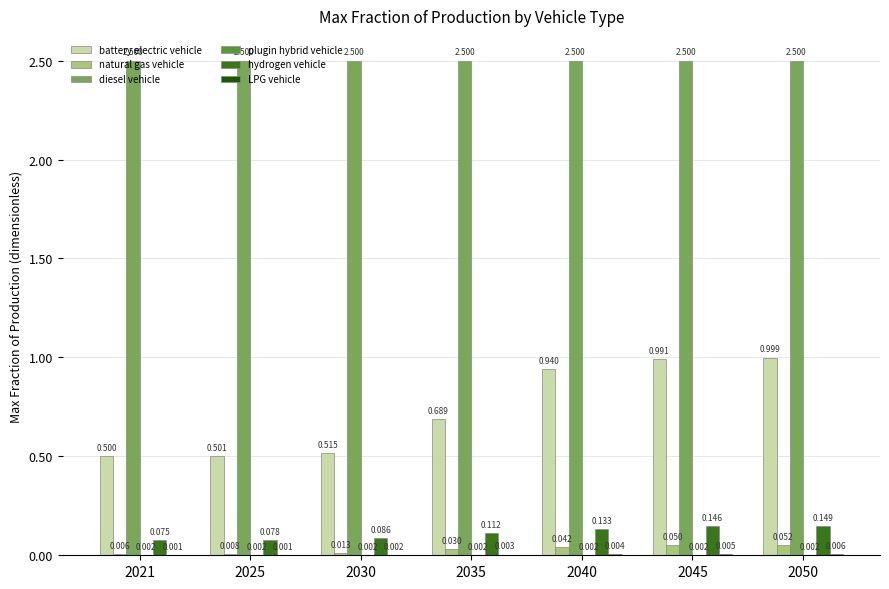

Which series changed the most between 2035 and 2040?

battery electric vehicle